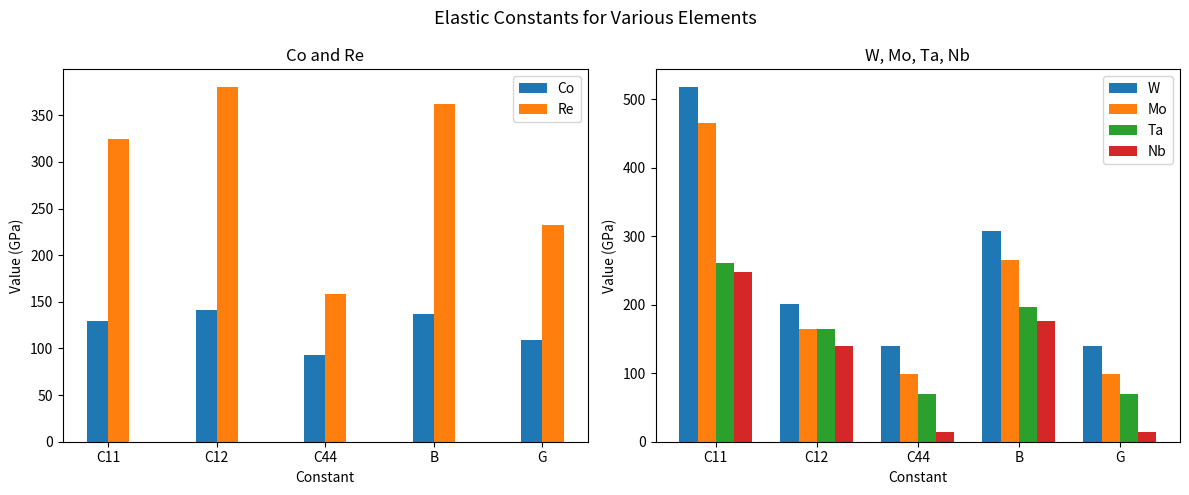

What is the difference between the highest and lowest values at C44?

144.4